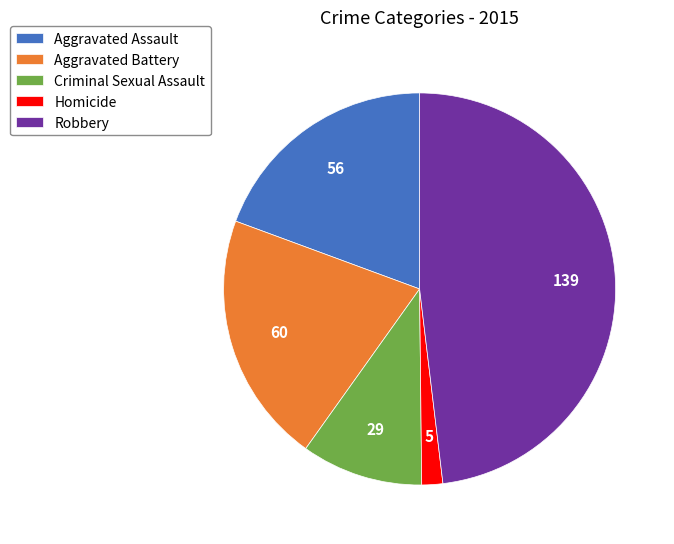

Count the number of slices in the pie.

5